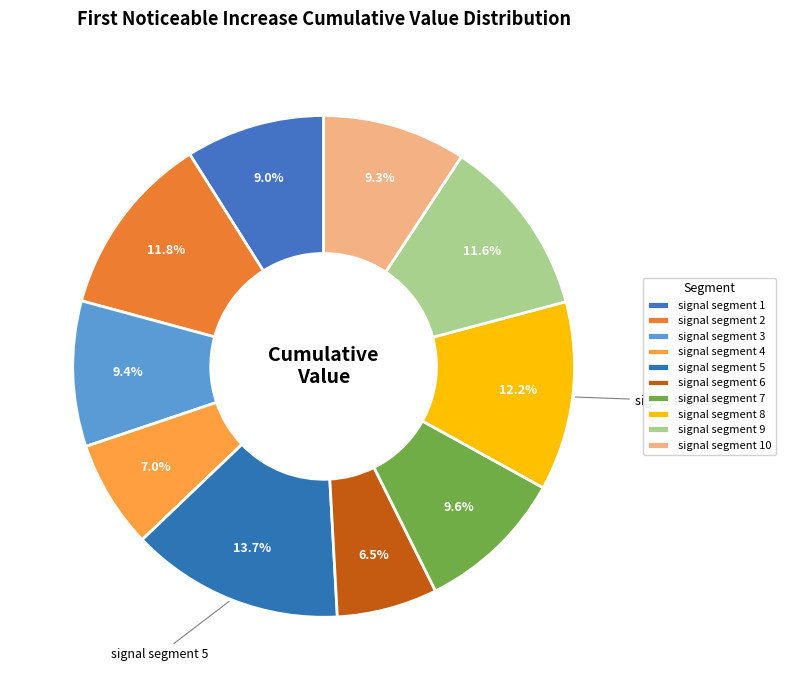

Is the sum of signal segment 5 and signal segment 1 greater than half?

No